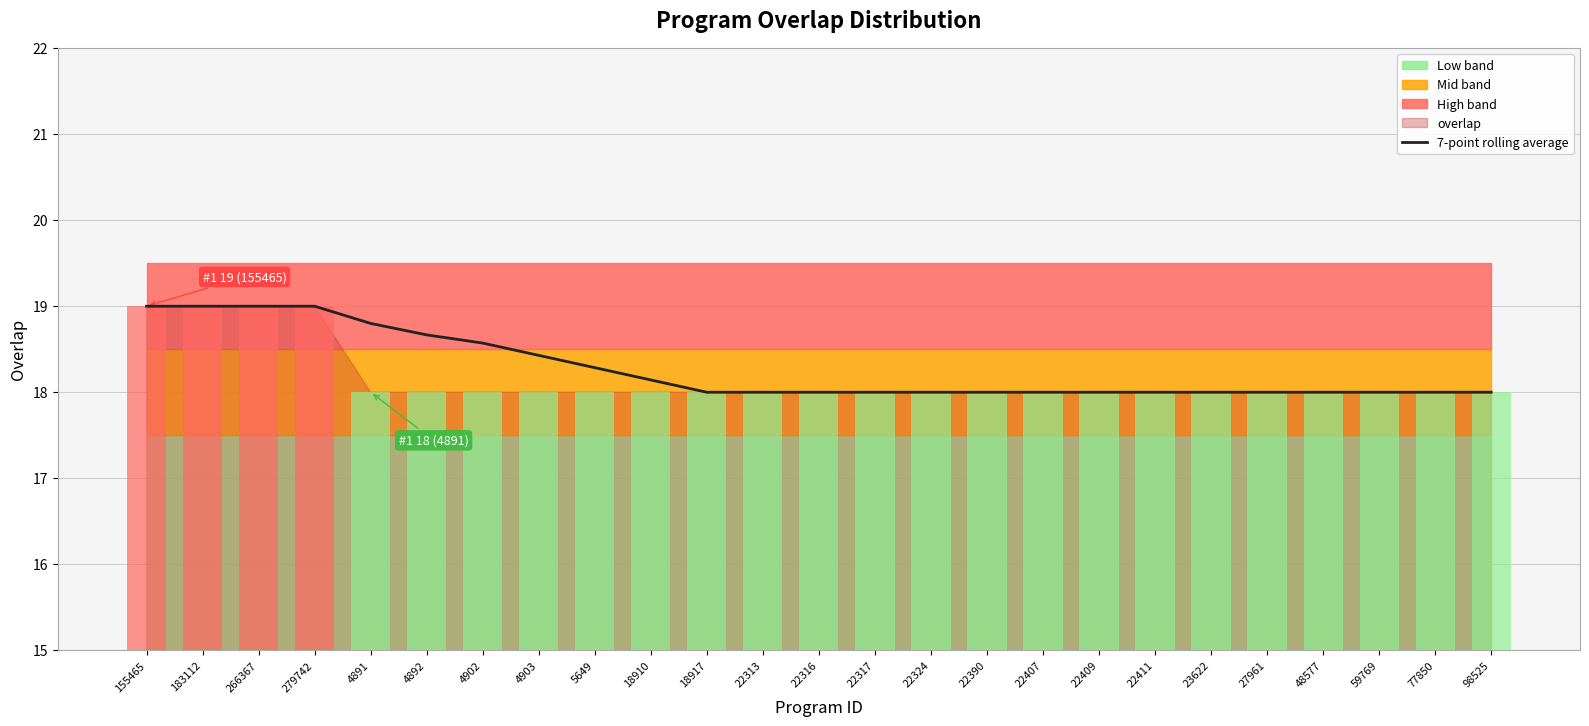

What is the label of the 11th bar from the right?

22324